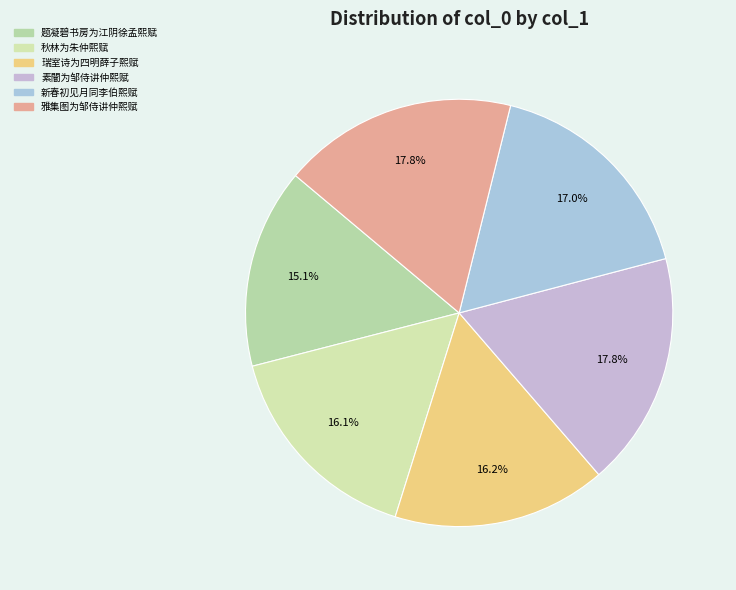

Is it true that 秋林为朱仲熙赋 is 16% of the pie?

True